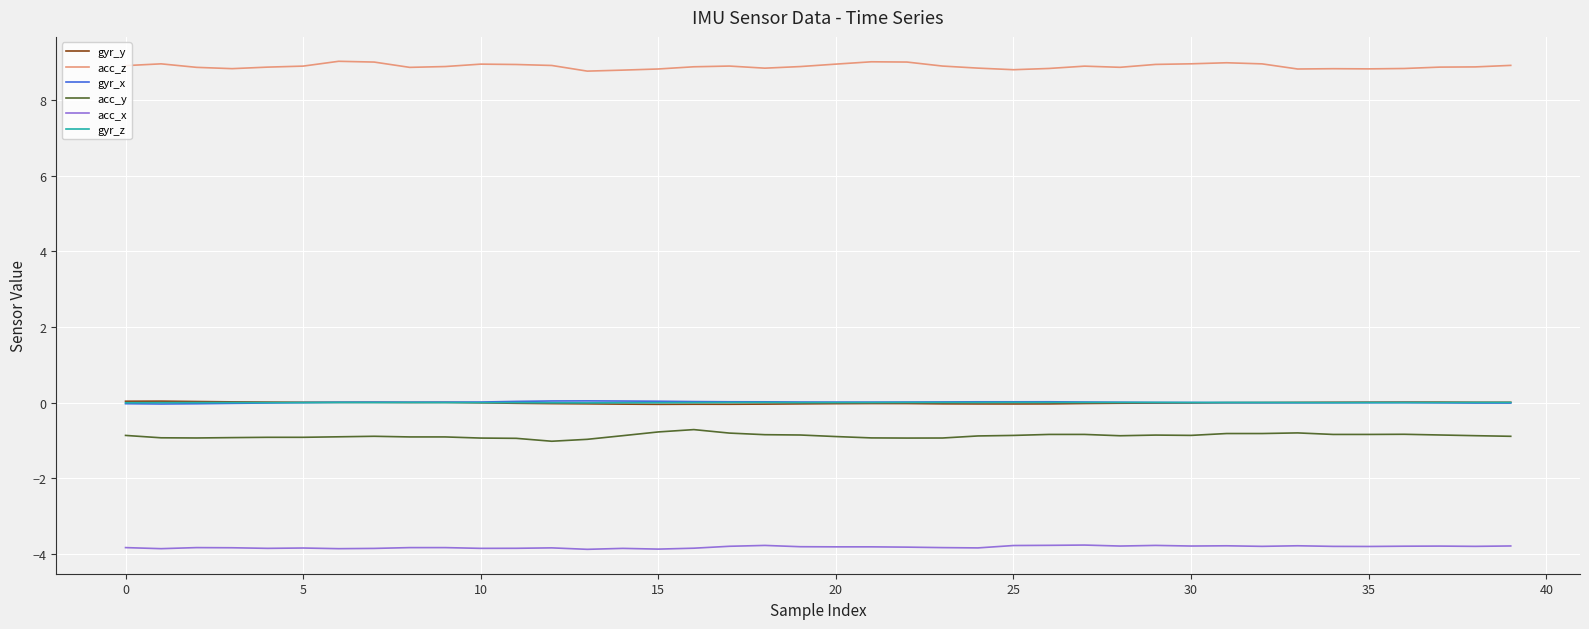

True or false: acc_x and gyr_z intersect in this chart.

False